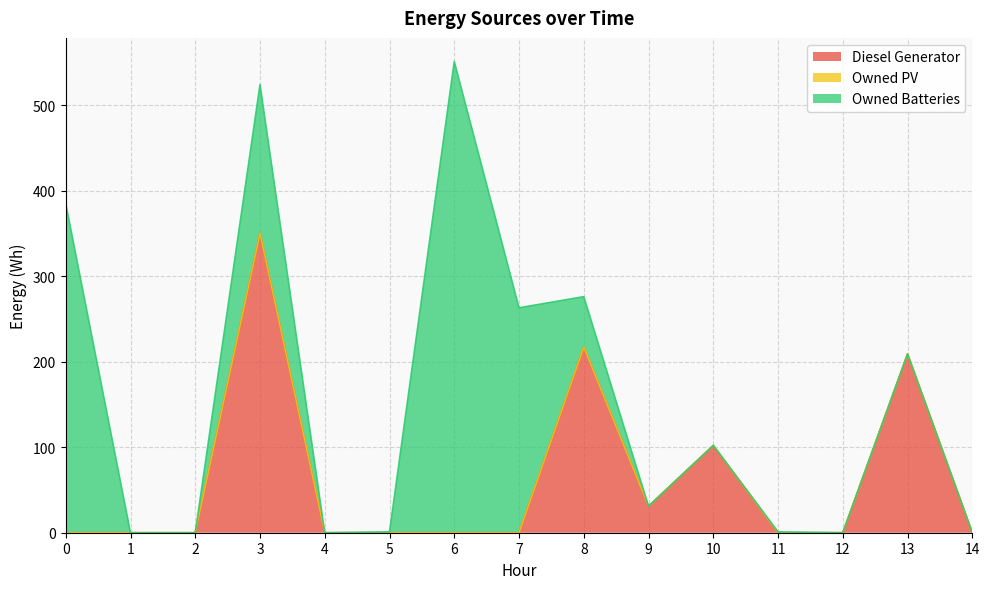

The Owned PV series shows 0 at 0. True or false?

True